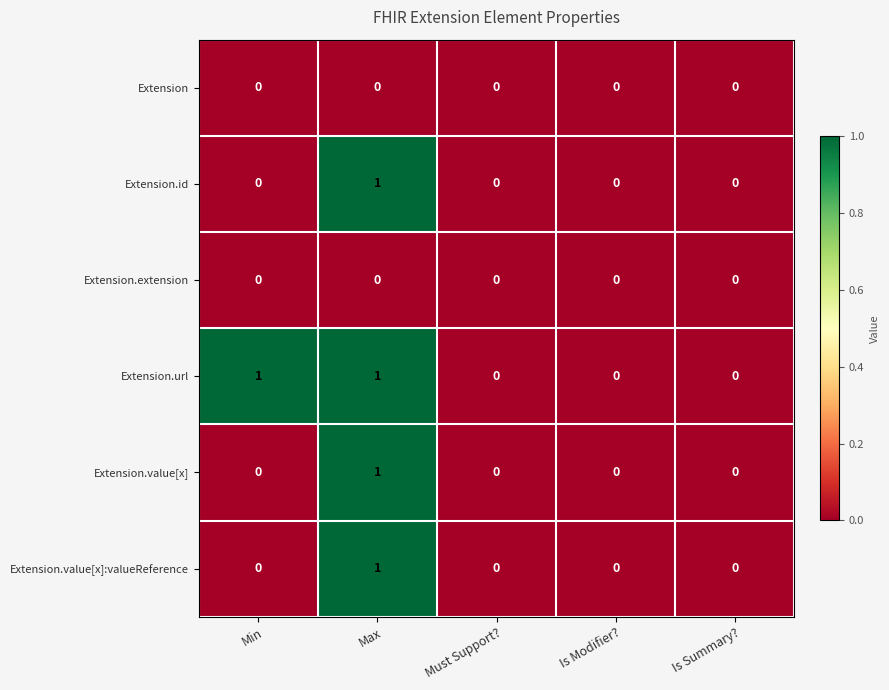

Reading right to left, extract all data points from this chart.

Extension: 0	0	0	0	0
Extension.id: 0	0	0	1	0
Extension.extension: 0	0	0	0	0
Extension.url: 0	0	0	1	1
Extension.value[x]: 0	0	0	1	0
Extension.value[x]:valueReference: 0	0	0	1	0